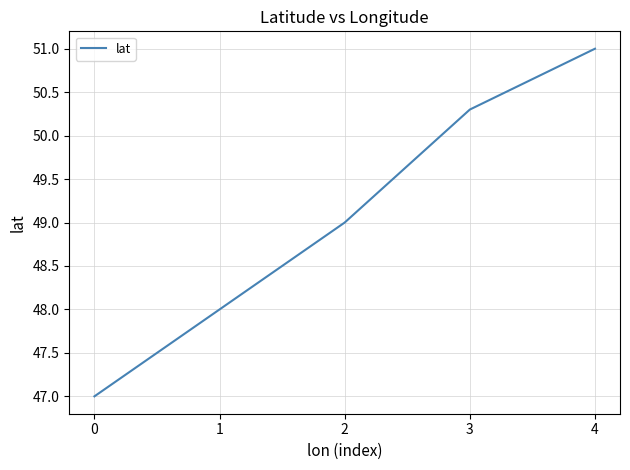

What is the difference between the maximum and minimum values?

4.0